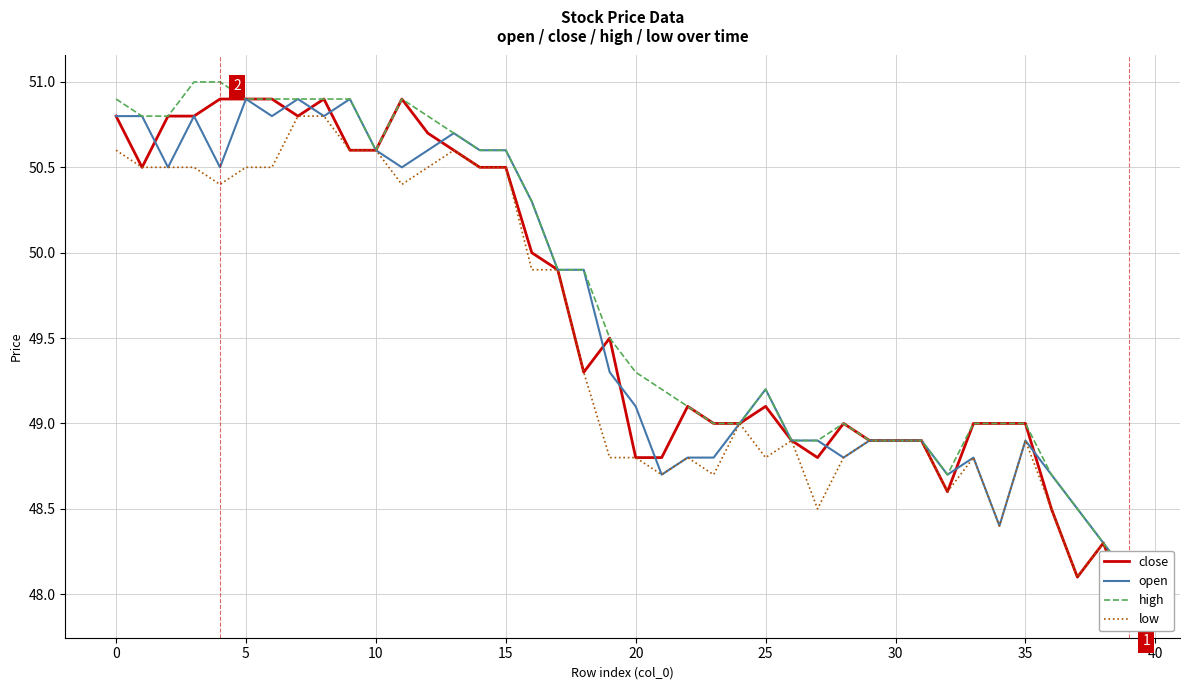

True or false: high has more than 0 points higher than both neighbors.

True